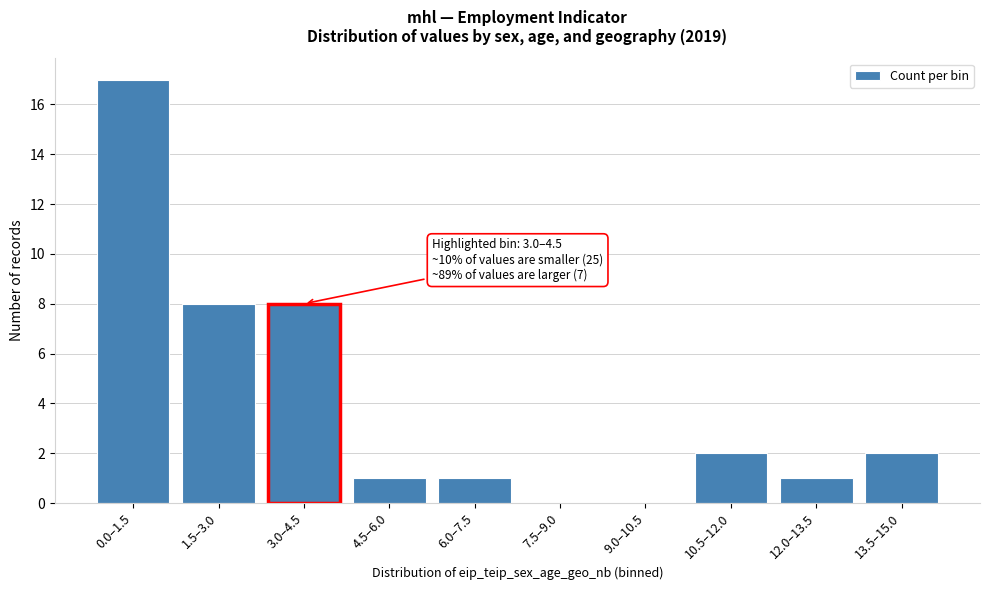

Reading left to right, transcribe all the data shown in this chart.

0.0–1.5=17	1.5–3.0=8	3.0–4.5=8	4.5–6.0=1	6.0–7.5=1	7.5–9.0=0	9.0–10.5=0	10.5–12.0=2	12.0–13.5=1	13.5–15.0=2